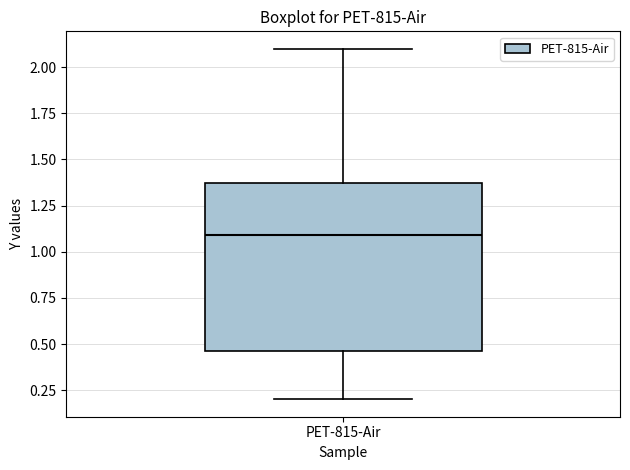

Read this box plot against the y-axis: the position of the median line, the range covered by the box, and the ends of both whiskers. The values are not printed on the chart, so give them approximately, as read against the axis.

median 1.10, box 0.45 to 1.35, whiskers 0.20 to 2.10